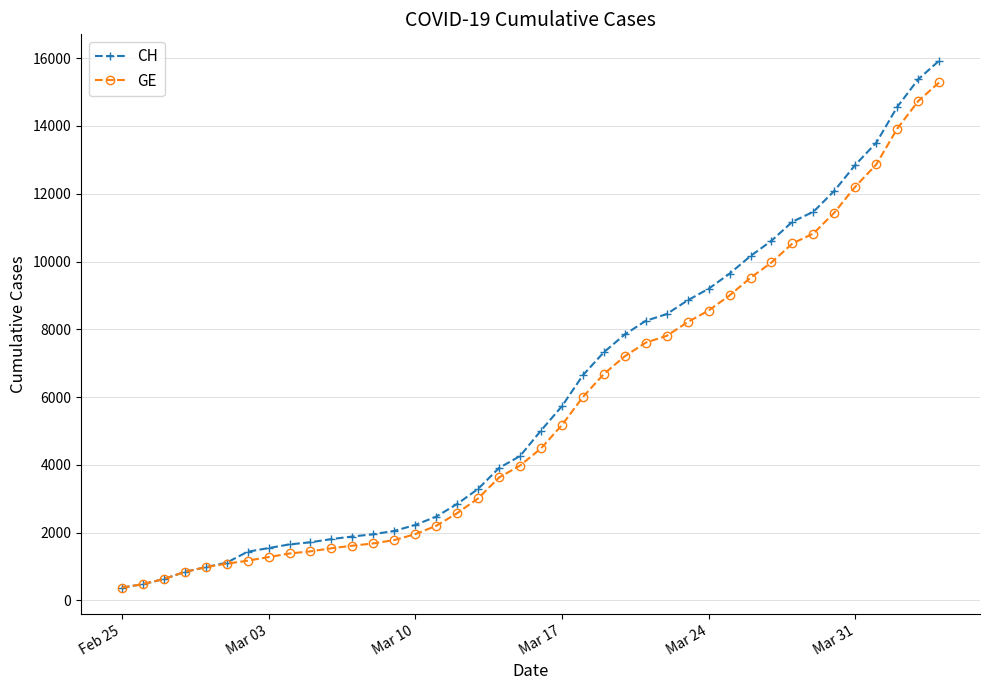

Which series has the widest spread of values?

CH